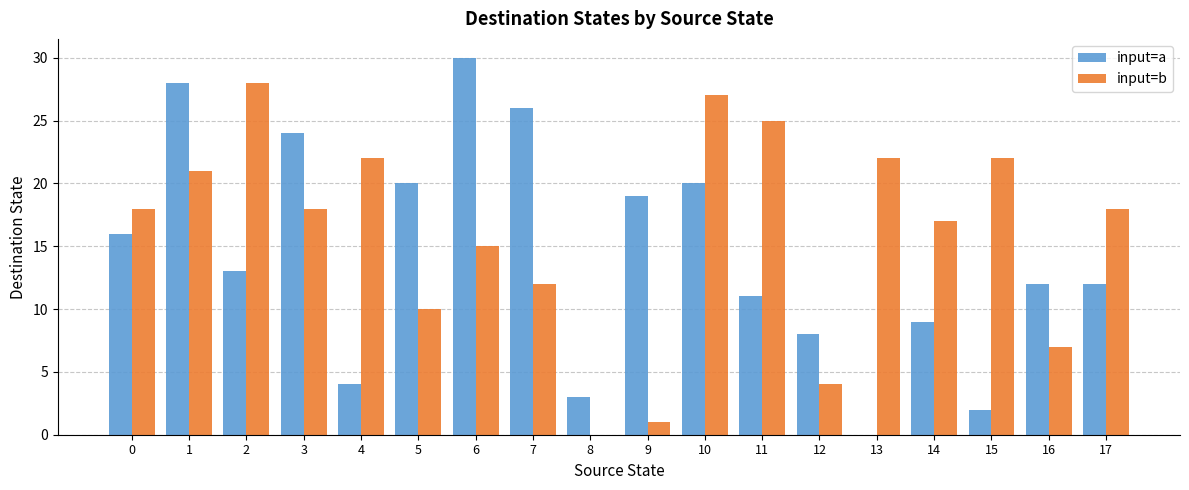

Which category has the highest value in the input=a series?

6